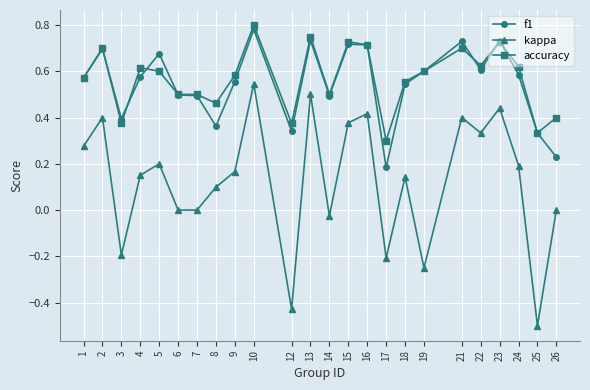

At which category is the sum across all series the highest?

10